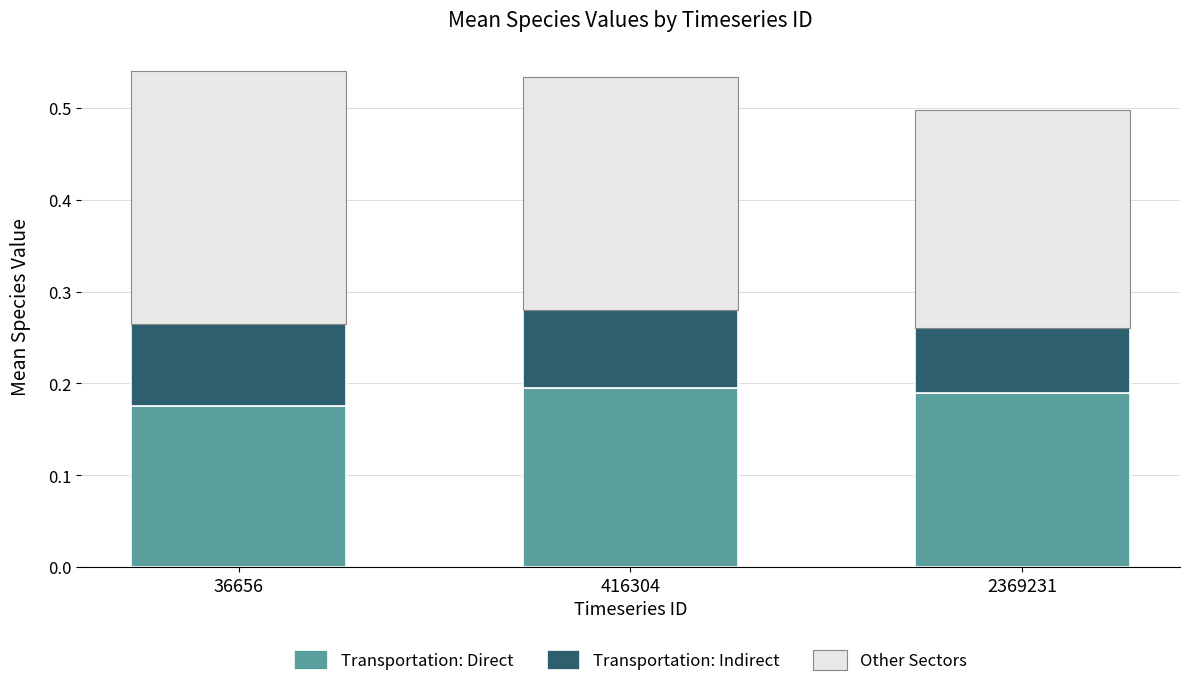

At which label does Transportation: Direct reach its minimum?

36656